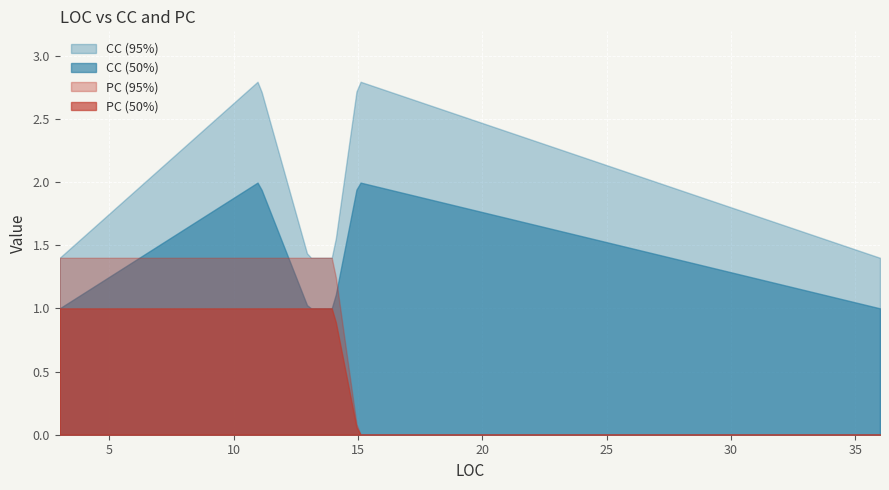

Read the CC value at 3.

1